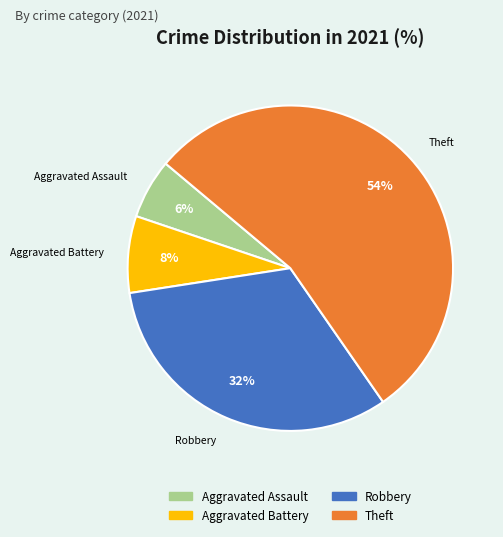

To the nearest percent, what is the combined percentage of Robbery and Aggravated Assault?

38%